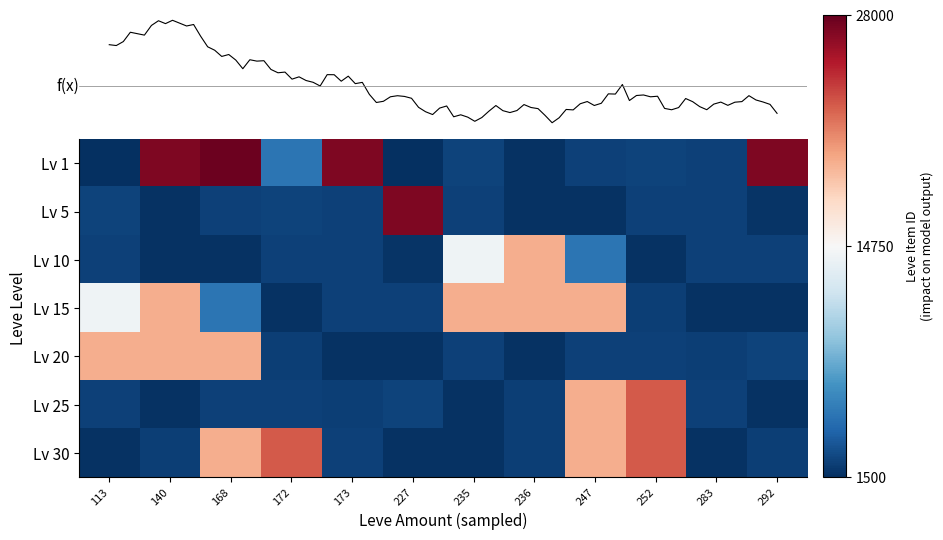

Where does the Lv 5 series first go above 2393?

113